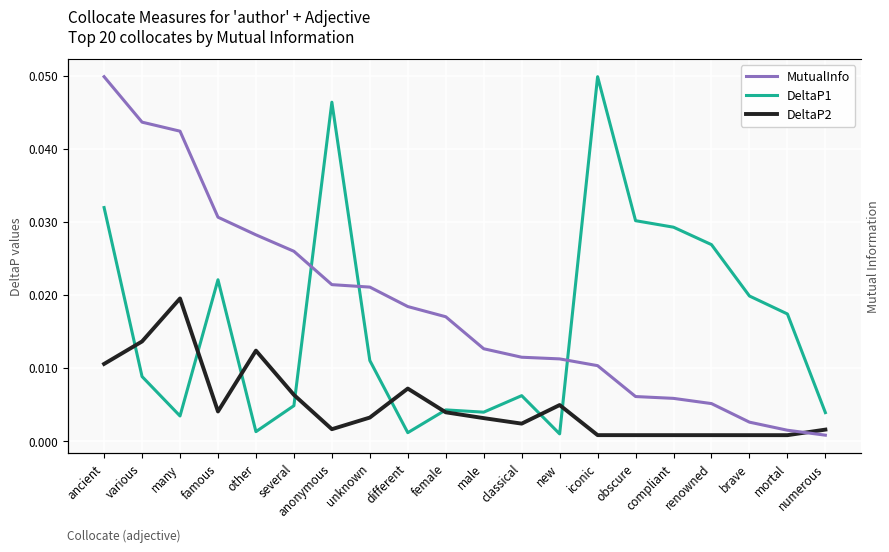

Is it true that MutualInfo equals 2.3 at compliant?

True